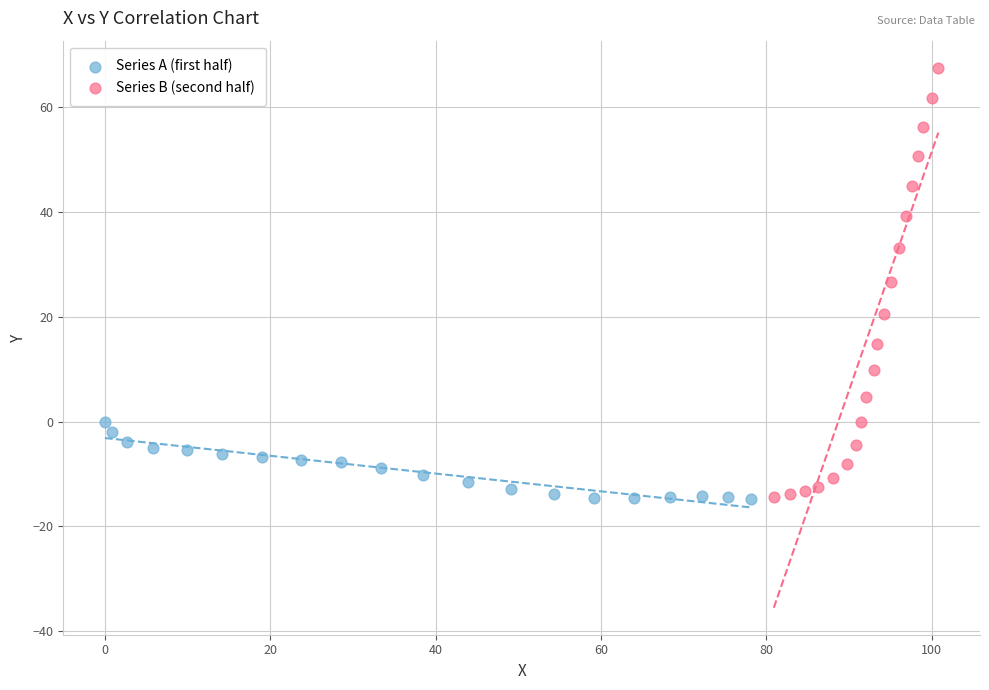

What are all the series names shown in the legend?

Series A (first half), Series B (second half)